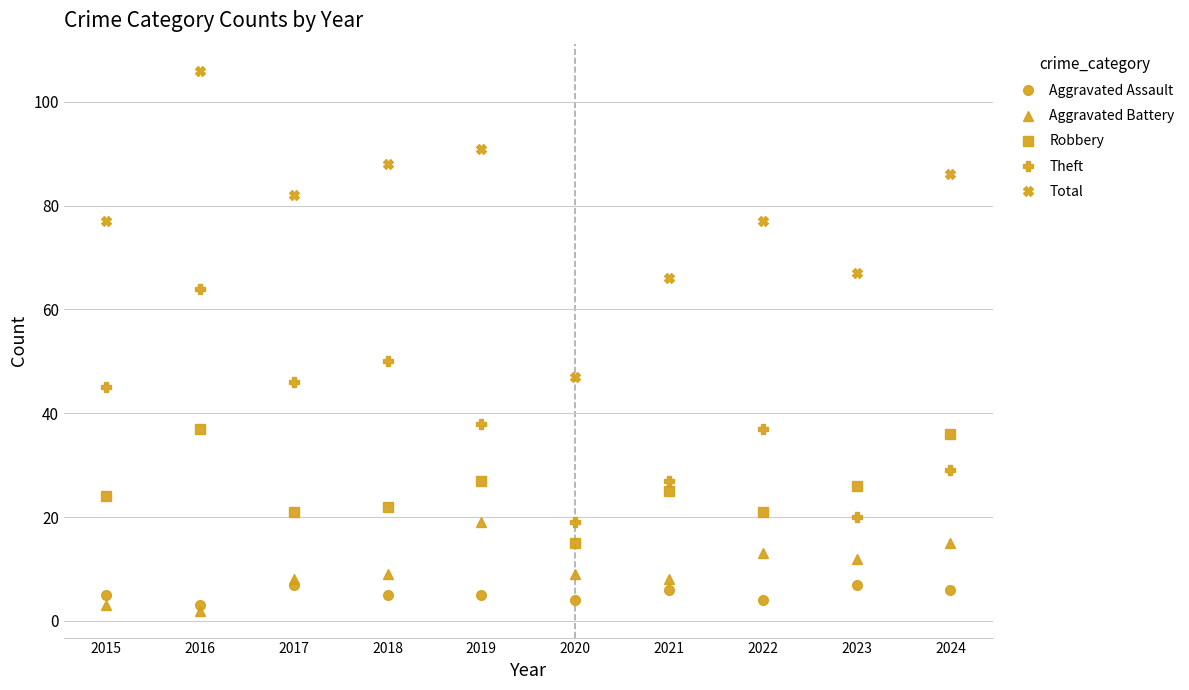

What is the value of the Total point at the 9th from the left?

67